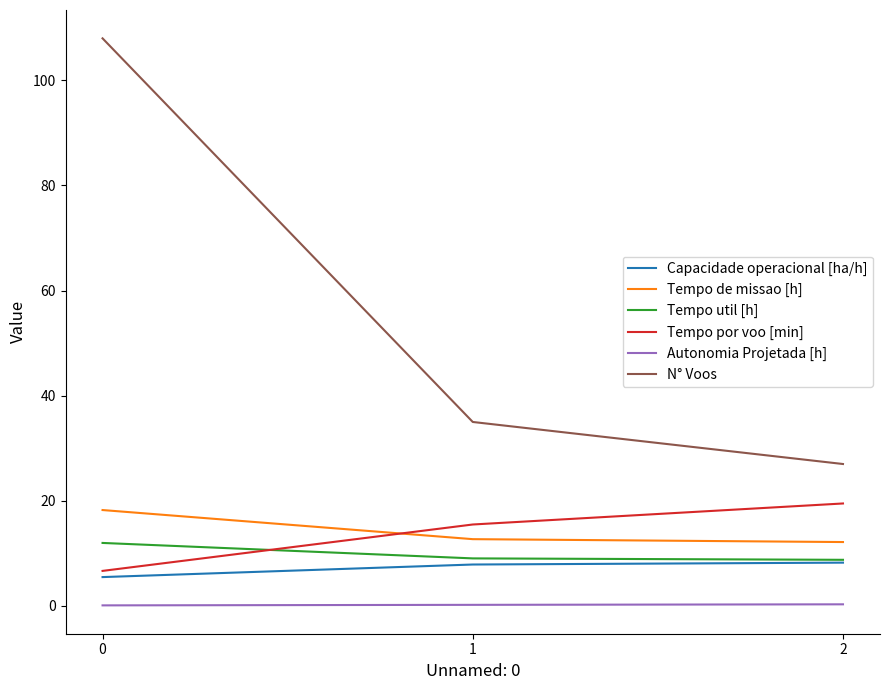

Is it true that N° Voos equals 18.3 at 1?

False